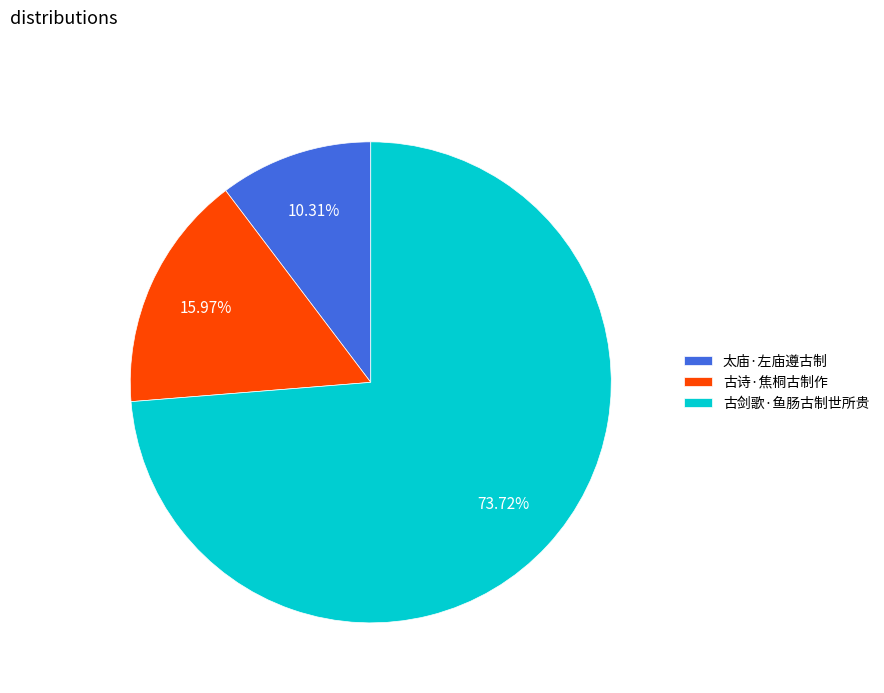

What percentage is the 太庙·左庙遵古制 slice, to the nearest percent?

10%